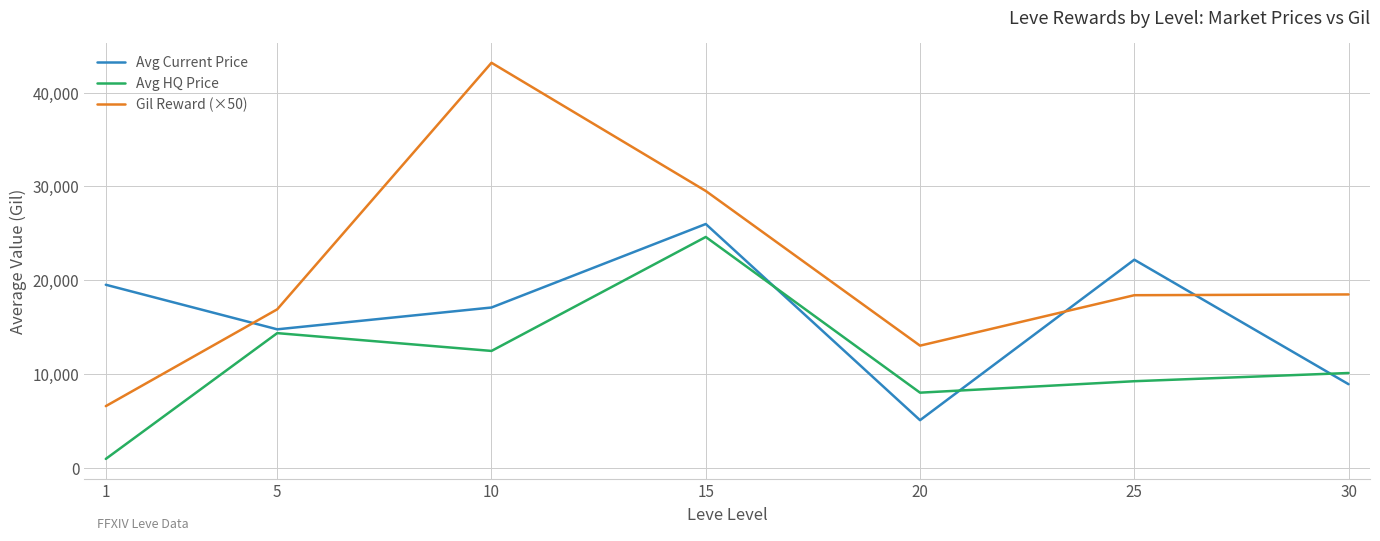

At which label does Avg HQ Price first exceed 10083?

5